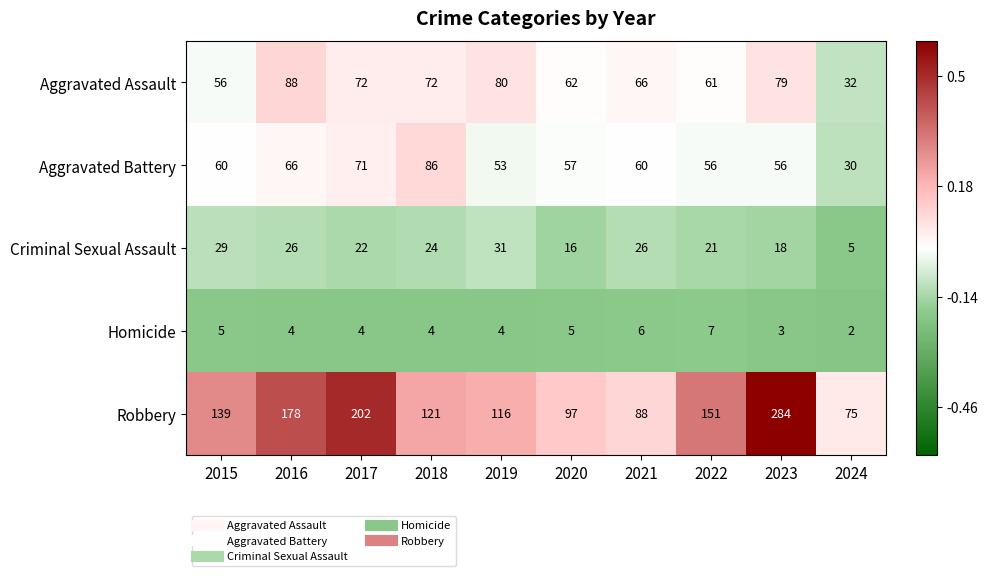

Rank the series by their maximum value, from highest to lowest.

Robbery, Aggravated Assault, Aggravated Battery, Criminal Sexual Assault, Homicide